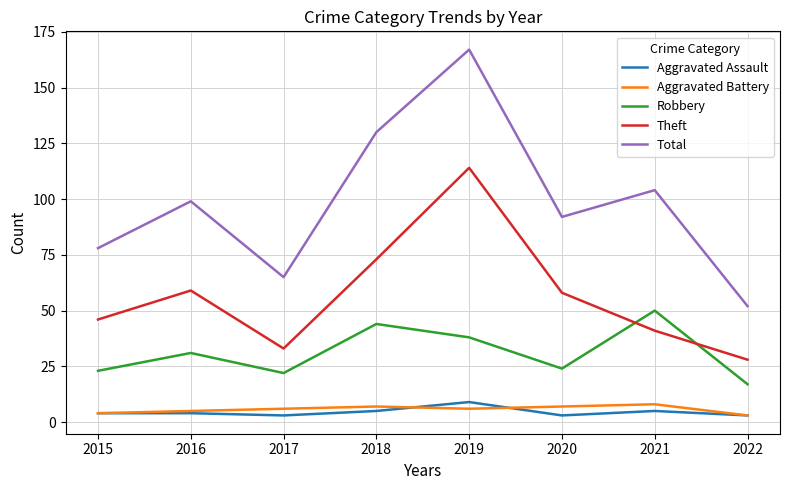

What is the approximate value of Theft at 2018?

73